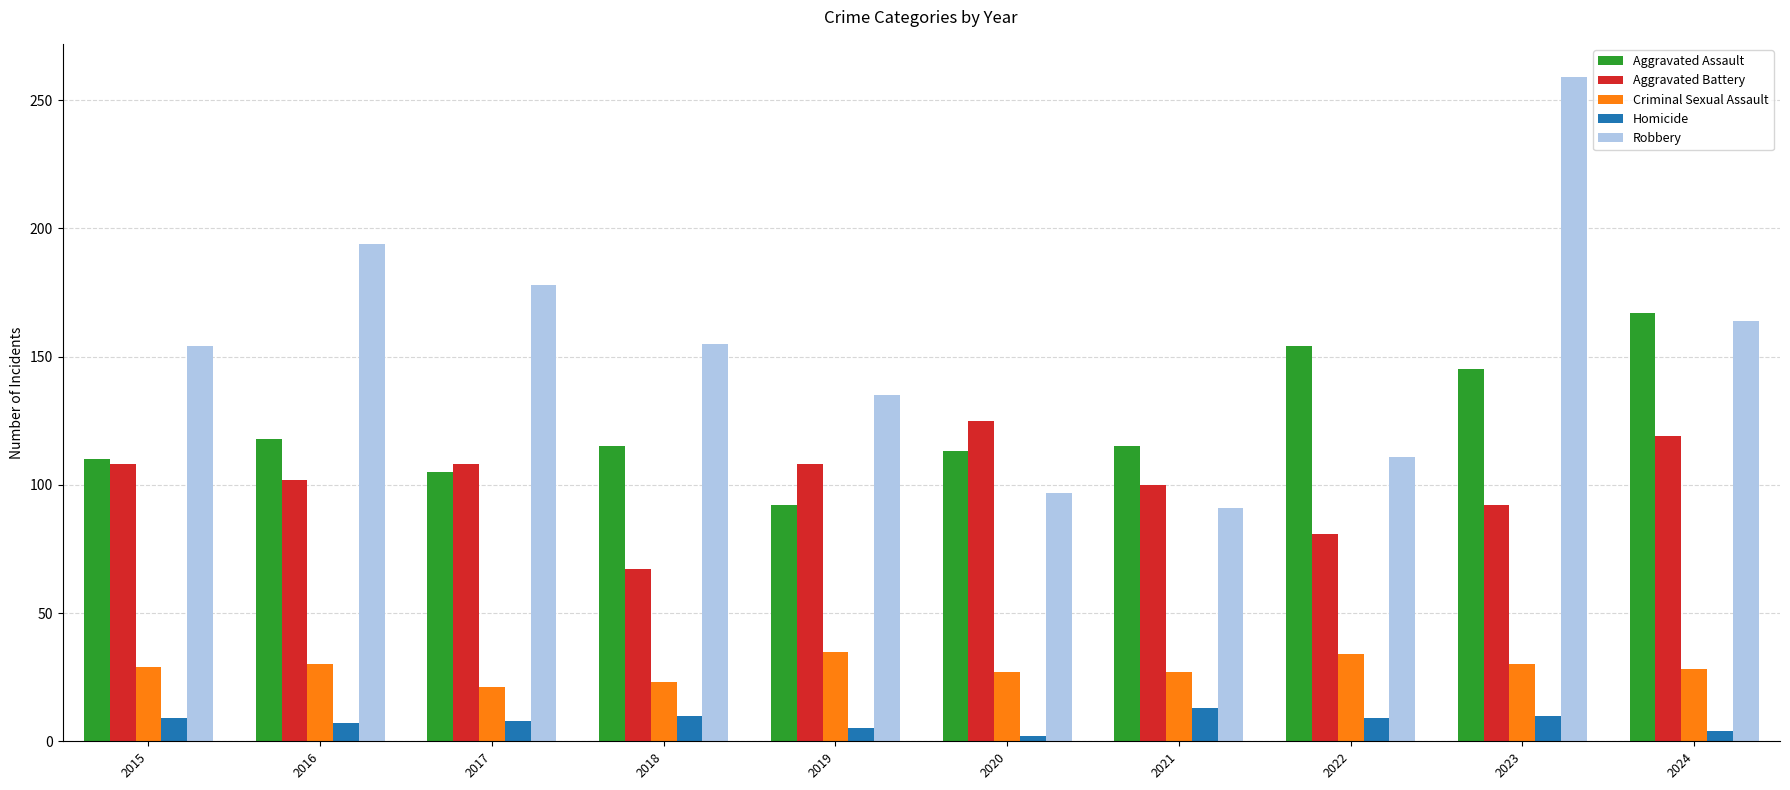

At which category is the sum across all series the highest?

2023